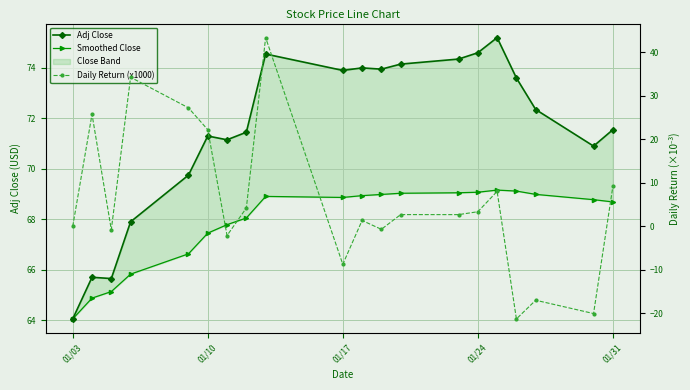

Is the value of Daily Return (x1000) at 01/03 greater than the value of Smoothed Close at 12?

No